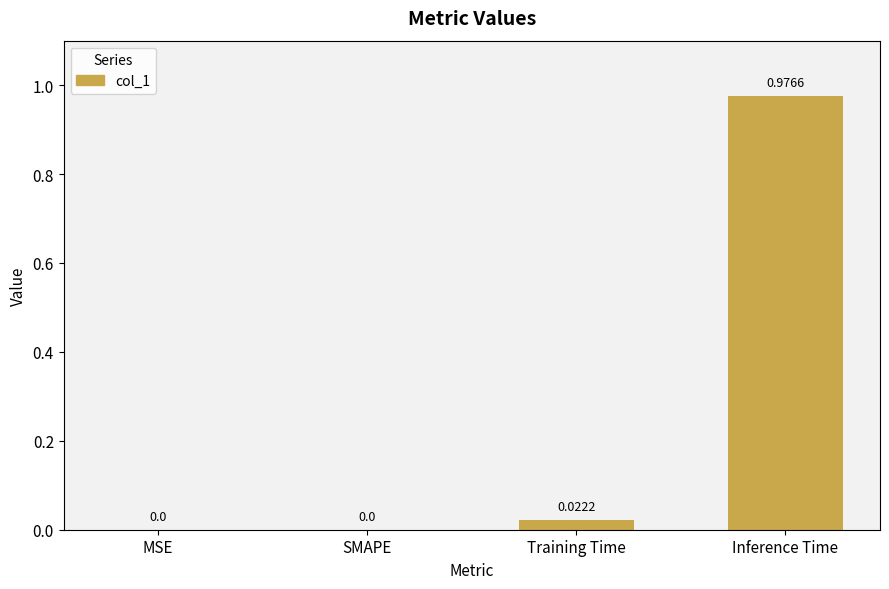

Which label corresponds to the largest value in the chart?

Inference Time